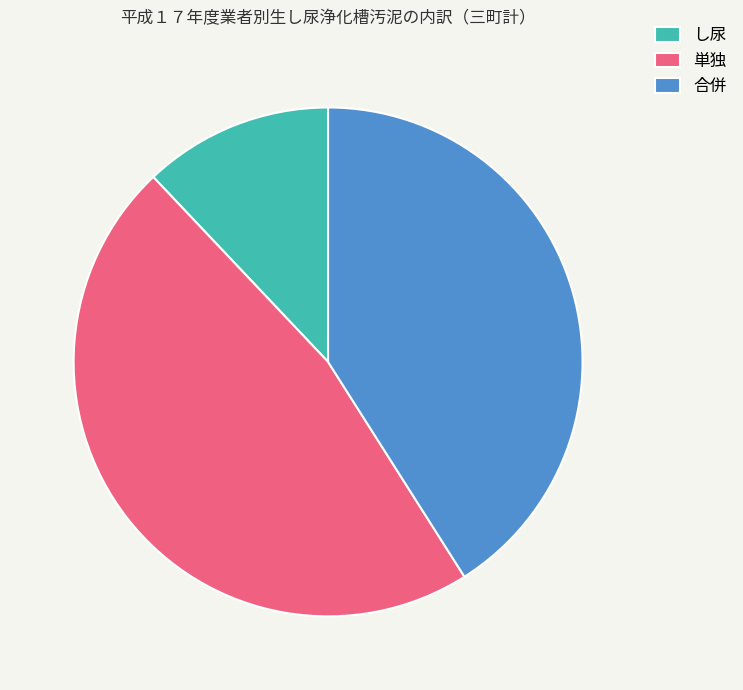

How many slices are in this pie chart?

3